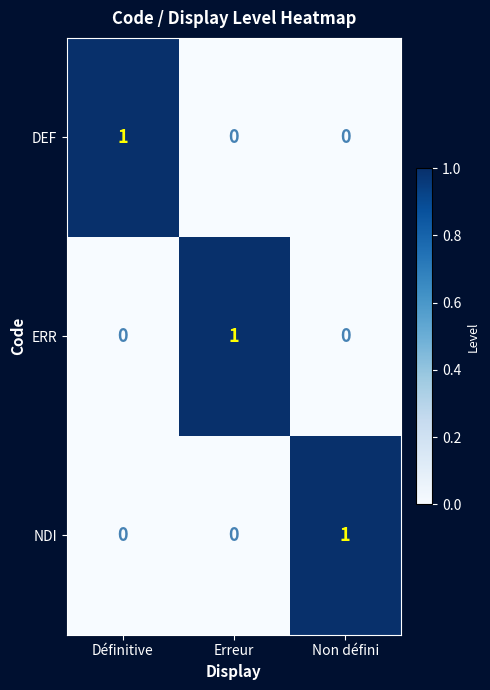

The value of ERR at Non défini is 0. True or false?

True